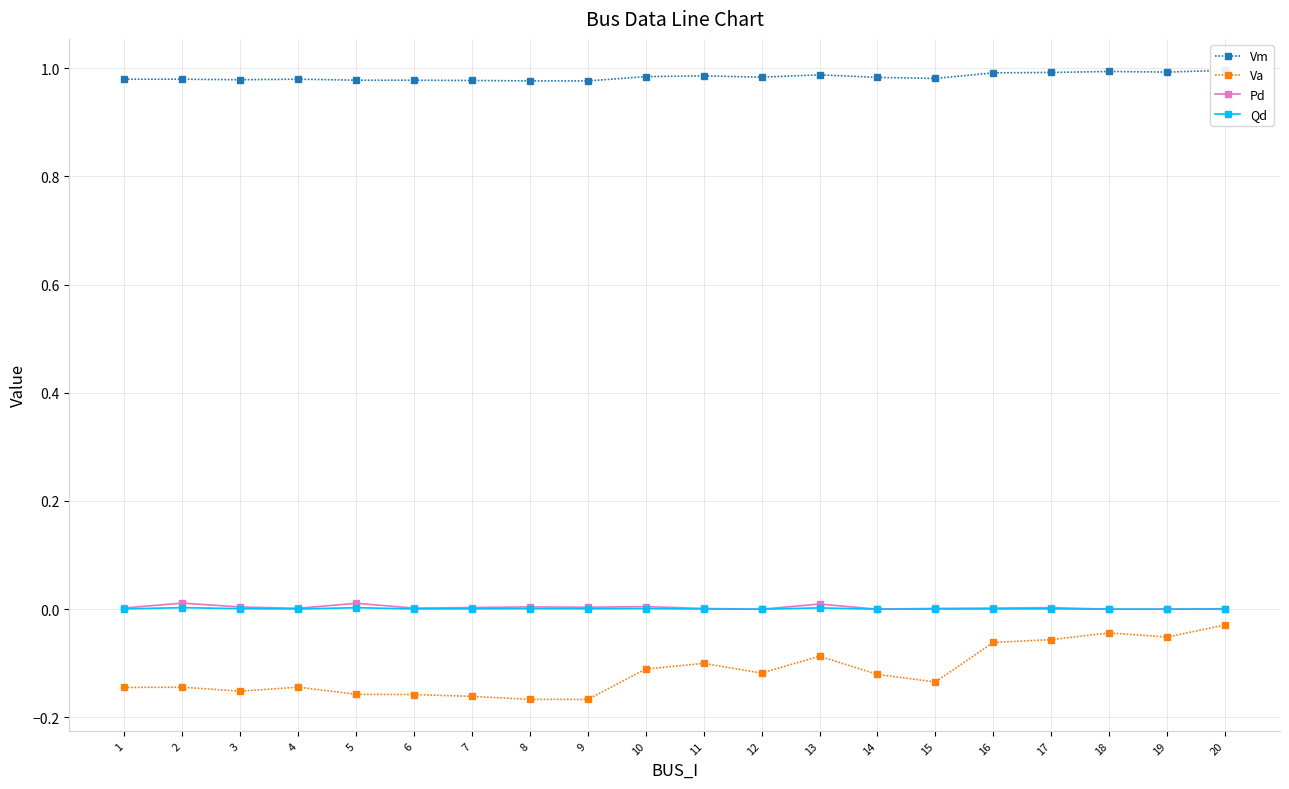

Does the chart have visible grid lines?

Yes